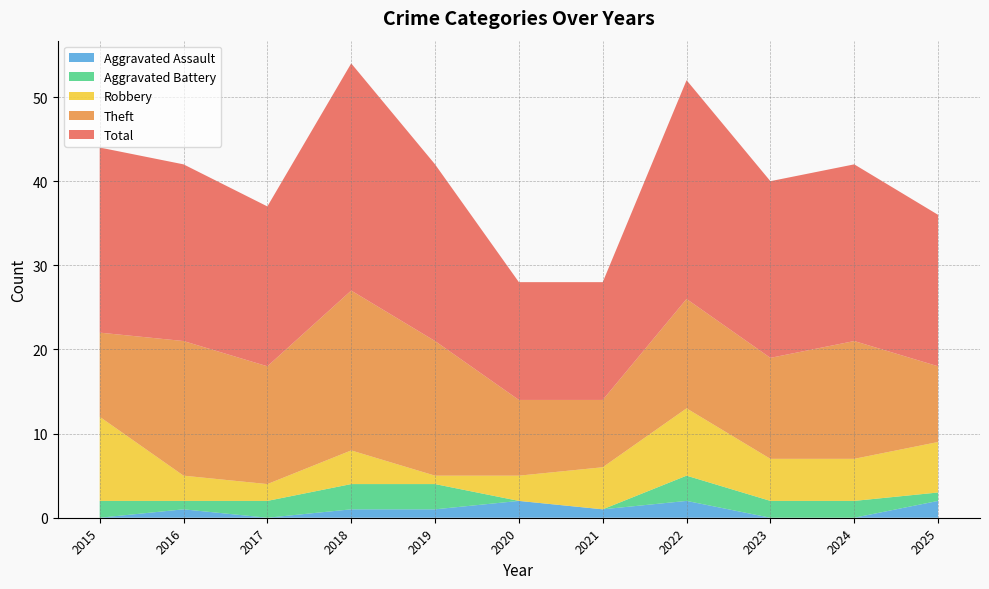

Reading left to right, what are all the values shown in this chart?

Robbery: 2015=10	2016=3	2017=2	2018=4	2019=1	2020=3	2021=5	2022=8	2023=5	2024=5	2025=6
Theft: 2015=10	2016=16	2017=14	2018=19	2019=16	2020=9	2021=8	2022=13	2023=12	2024=14	2025=9
Aggravated Battery: 2015=2	2016=1	2017=2	2018=3	2019=3	2020=0	2021=0	2022=3	2023=2	2024=2	2025=1
Aggravated Assault: 2015=0	2016=1	2017=0	2018=1	2019=1	2020=2	2021=1	2022=2	2023=0	2024=0	2025=2
Total: 2015=22	2016=21	2017=19	2018=27	2019=21	2020=14	2021=14	2022=26	2023=21	2024=21	2025=18